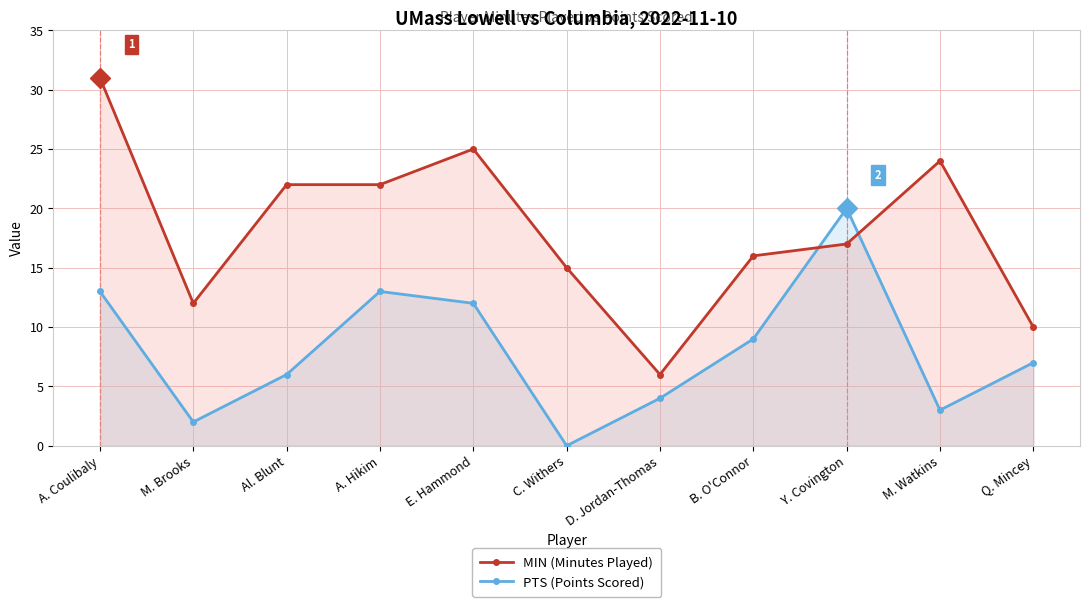

What is the total value across all series at M. Watkins?

27